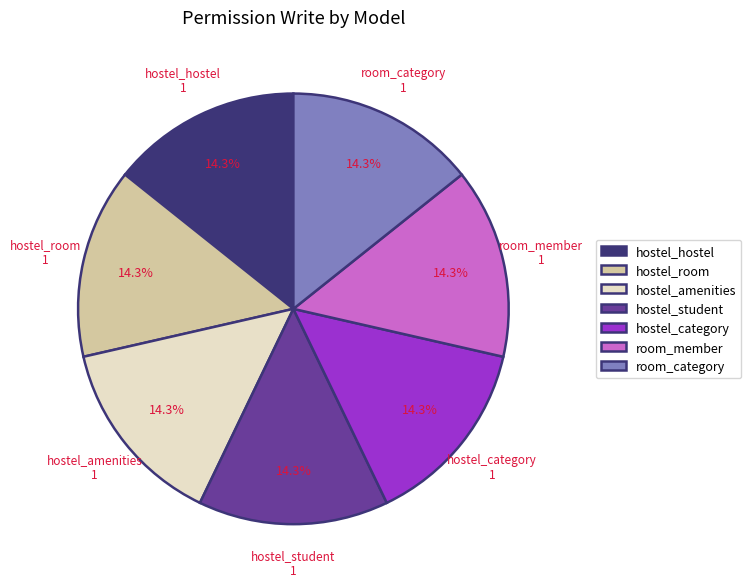

Combined, do room_category and room_member account for over 50%?

No